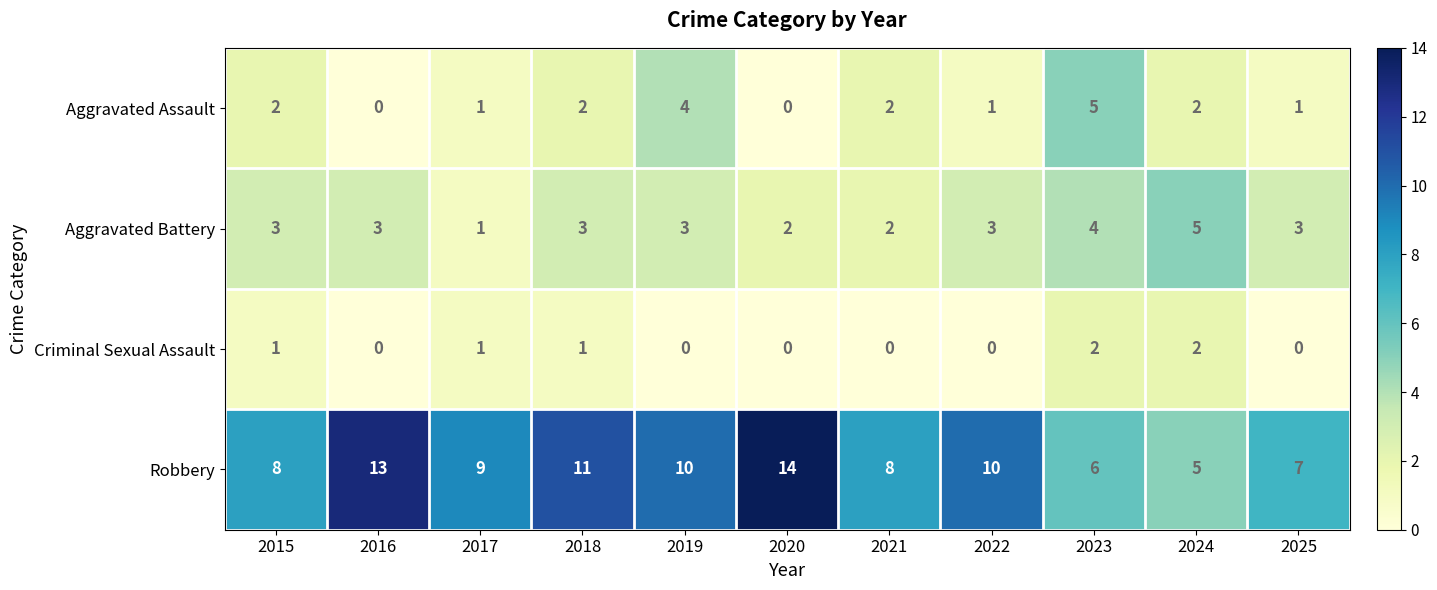

What is the difference between the highest and lowest values at 2020?

14